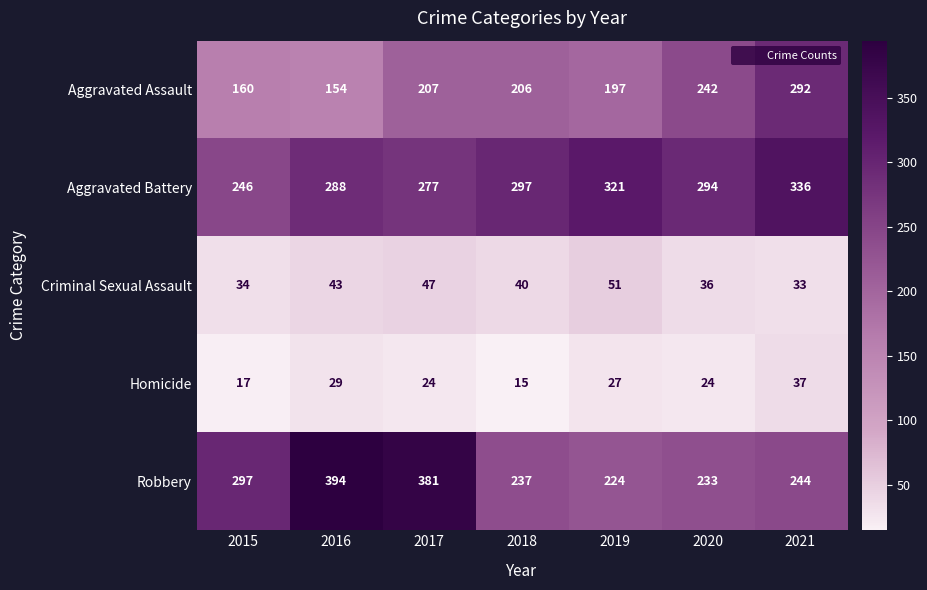

Count the number of data series in this chart.

5